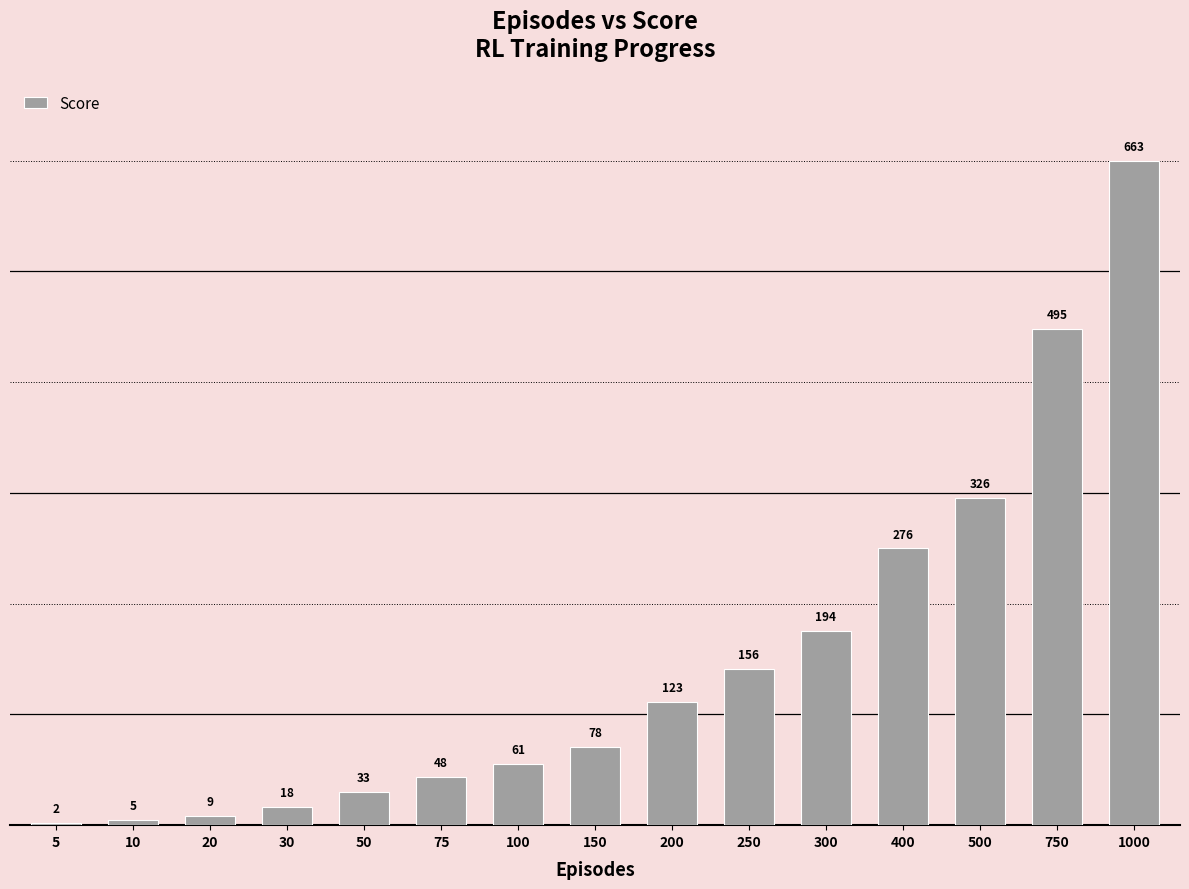

Count the number of data series in this chart.

1